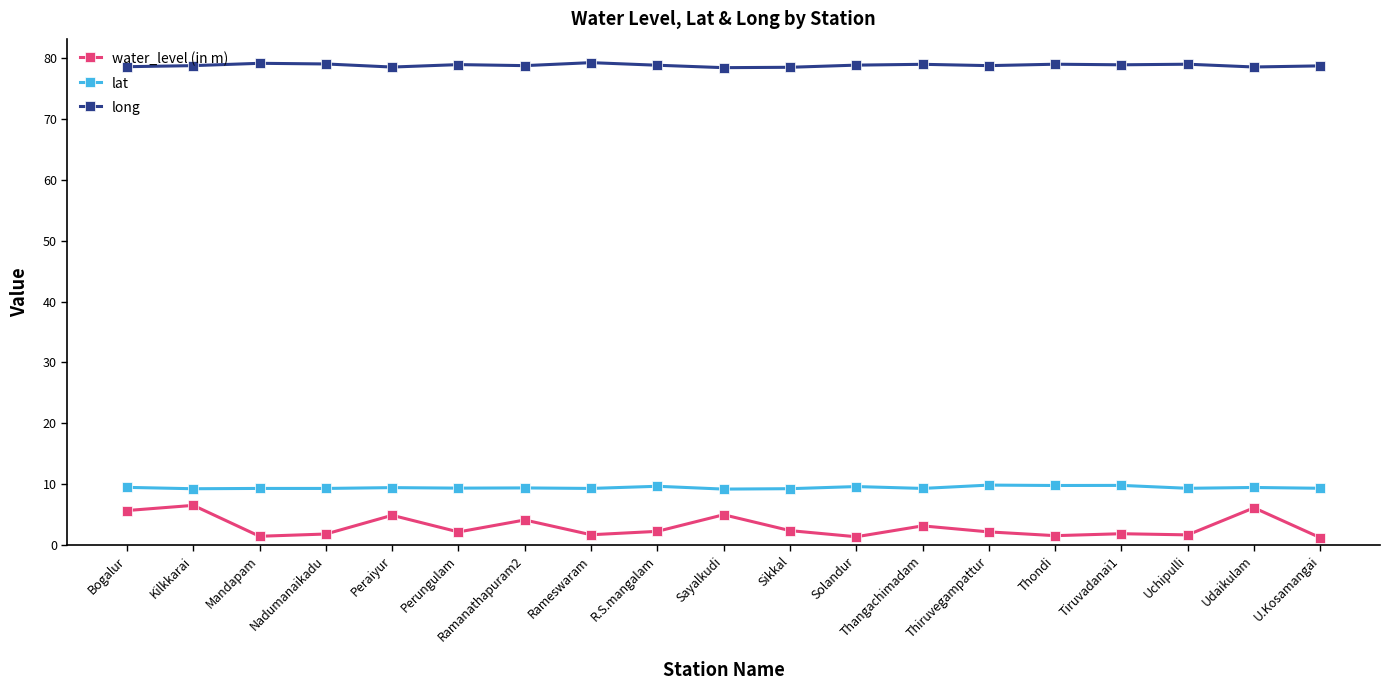

True or false: lat has a value of 9.6 at R.S.mangalam.

True